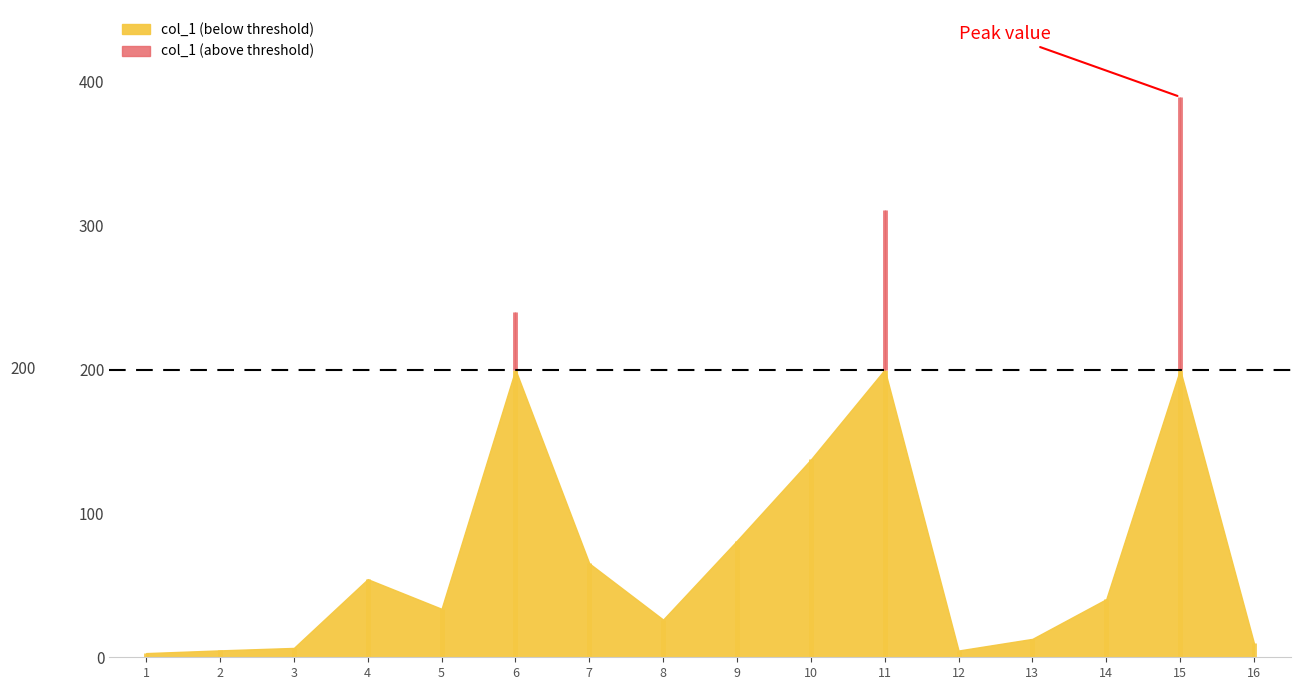

How many categories are shown in the chart?

16